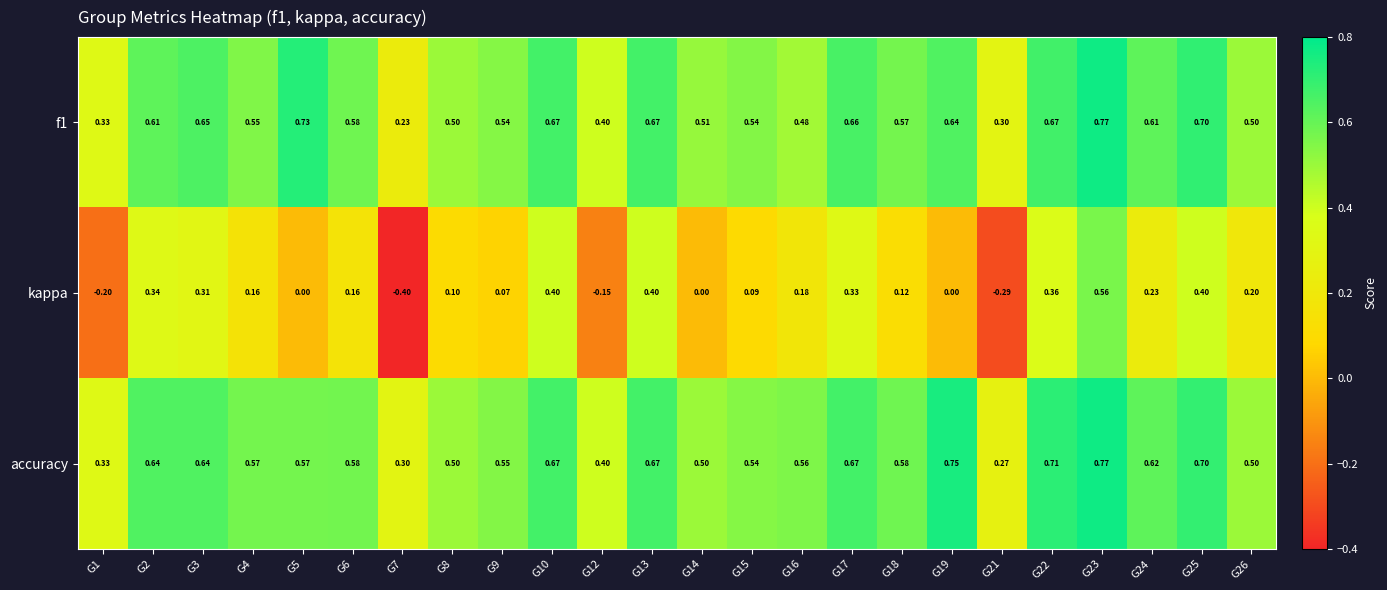

At which category is the sum across all series the highest?

G23